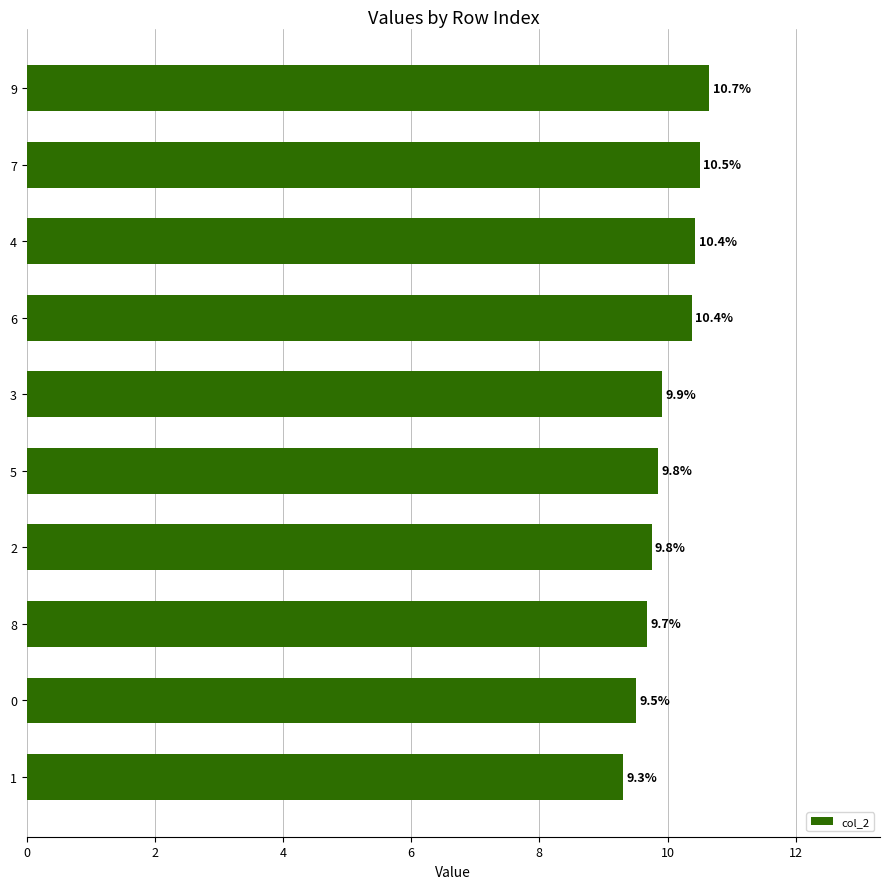

Which has a higher value, 1 or 7?

7